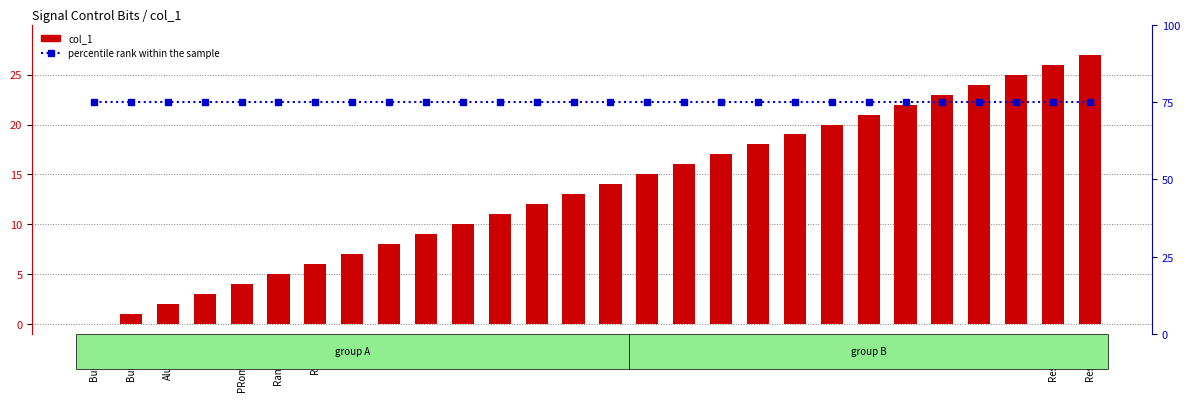

What is the label of the 13th bar from the right?

INE